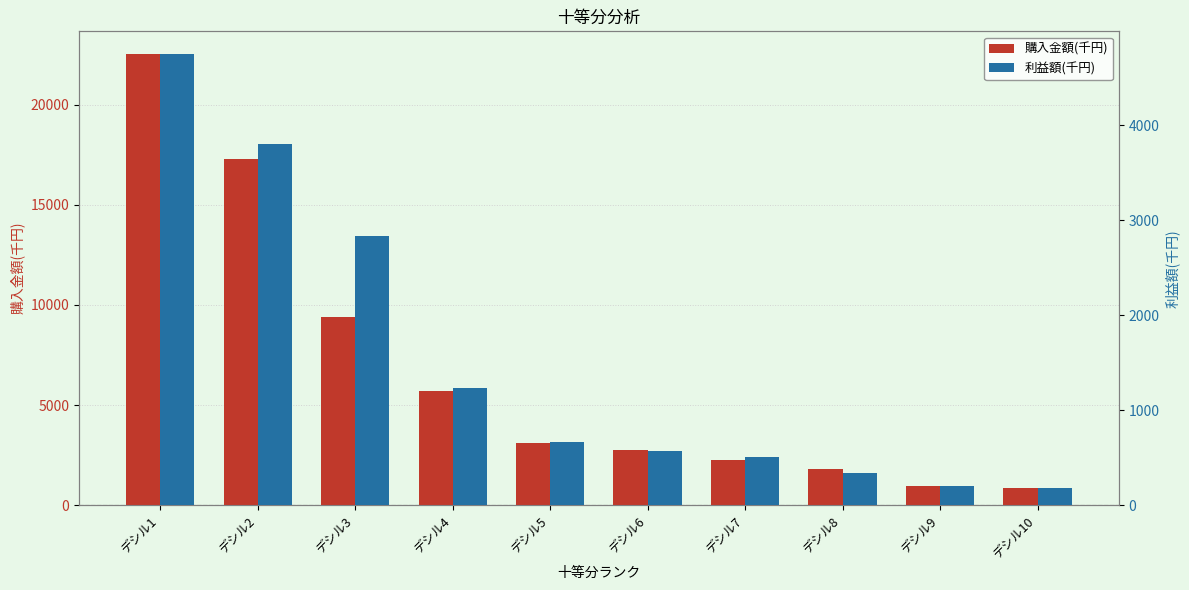

Which label corresponds to the largest value in the chart?

デシル1